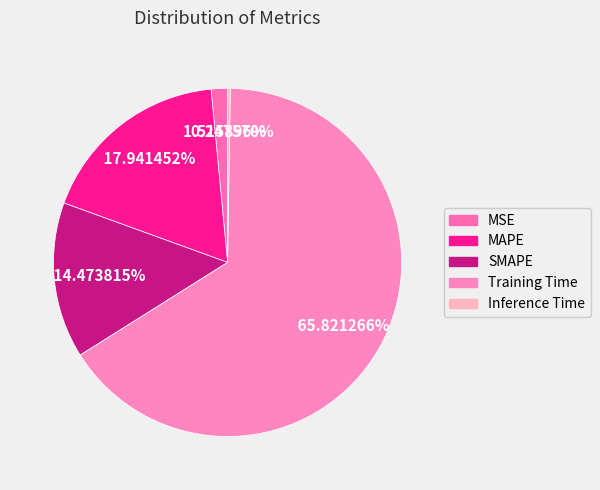

Which category has the smallest portion of the pie?

Inference Time